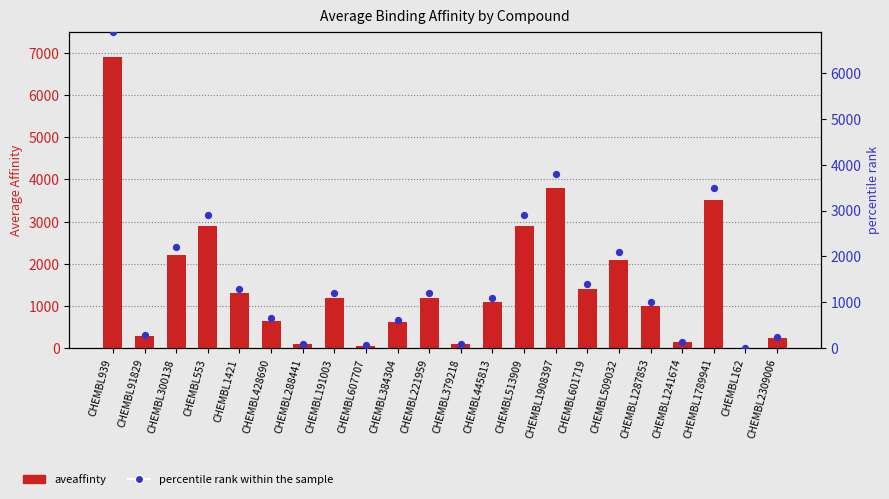

What are all the series names shown in the legend?

aveaffinty, percentile rank within the sample